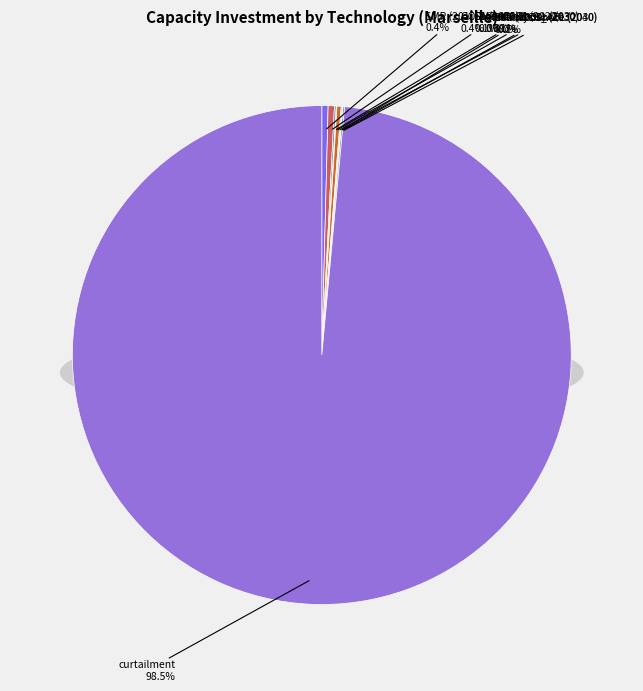

Rank the categories by value from highest to lowest.

curtailment, SMR (2010), CCS1 (2020), electrolysis_AEL (2030), SMR+CCS1 (2020), WindOnShore (2040), SMR (2030), WindOnShore (2030), SMR+CCS1 (2030)